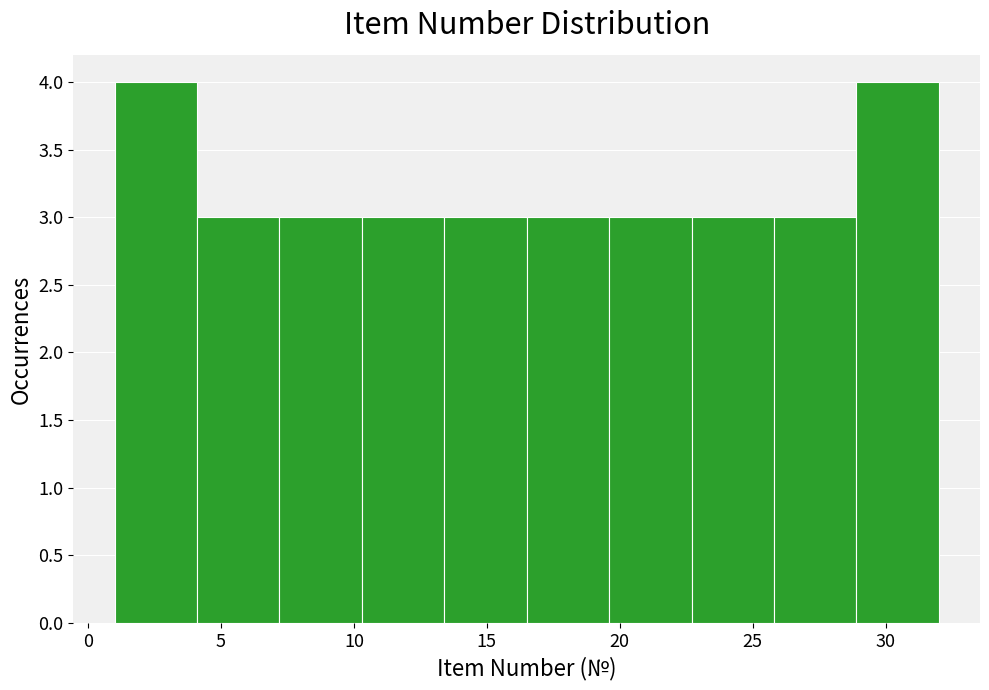

Reading left to right, list every bar in this chart as the range it spans on the x-axis followed by its height. Neither the bar edges nor the heights are printed on the chart, so give them approximately, as read against the axes.

1.0 to 4.1: 4
4.1 to 7.2: 3
7.2 to 10.3: 3
10.3 to 13.4: 3
13.4 to 16.5: 3
16.5 to 19.6: 3
19.6 to 22.7: 3
22.7 to 25.8: 3
25.8 to 28.9: 3
28.9 to 32.0: 4